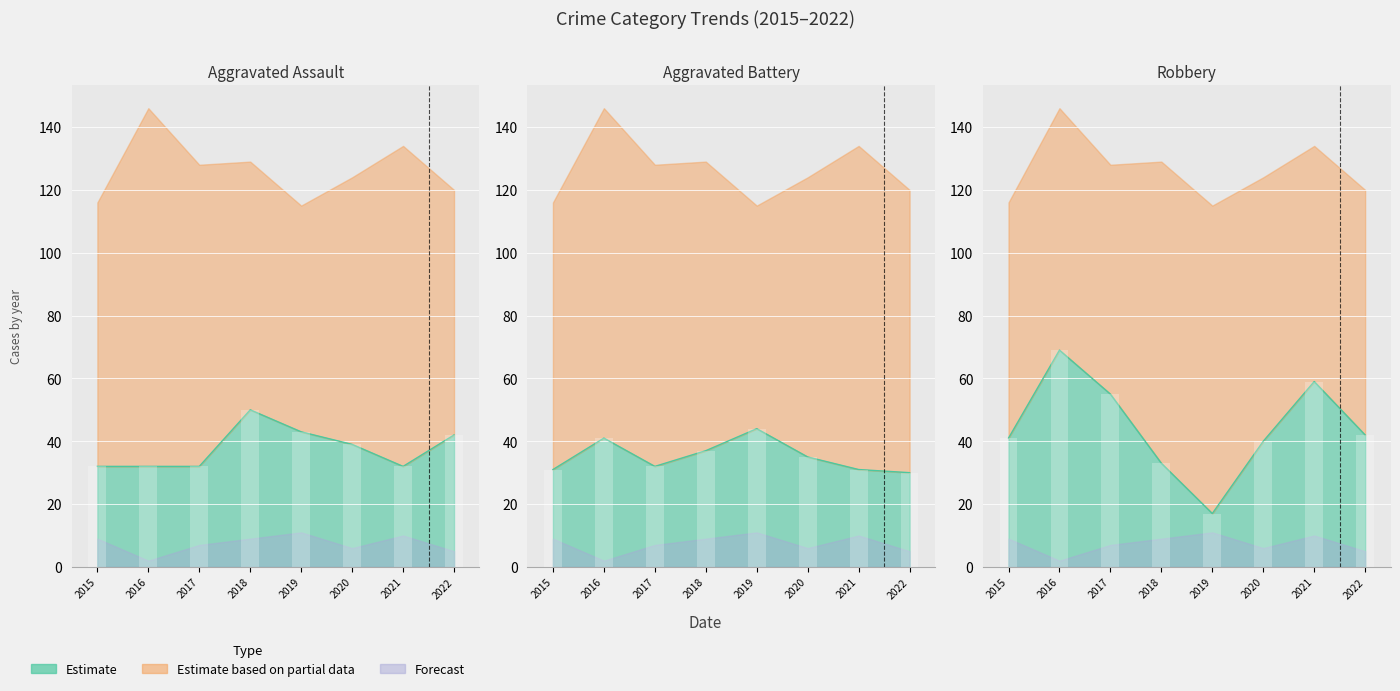

Is it true that Aggravated Assault equals 50 at 2018?

True